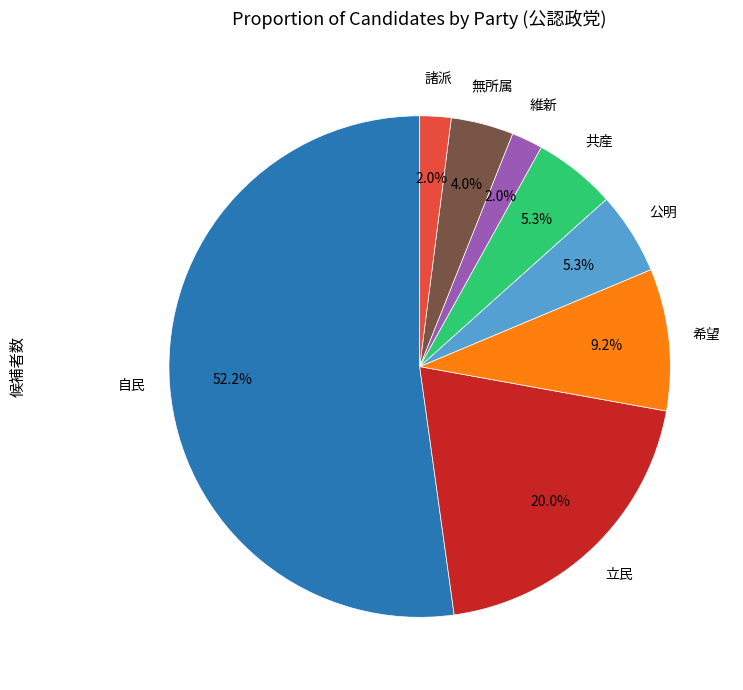

To the nearest percent, what is the average slice percentage?

12%